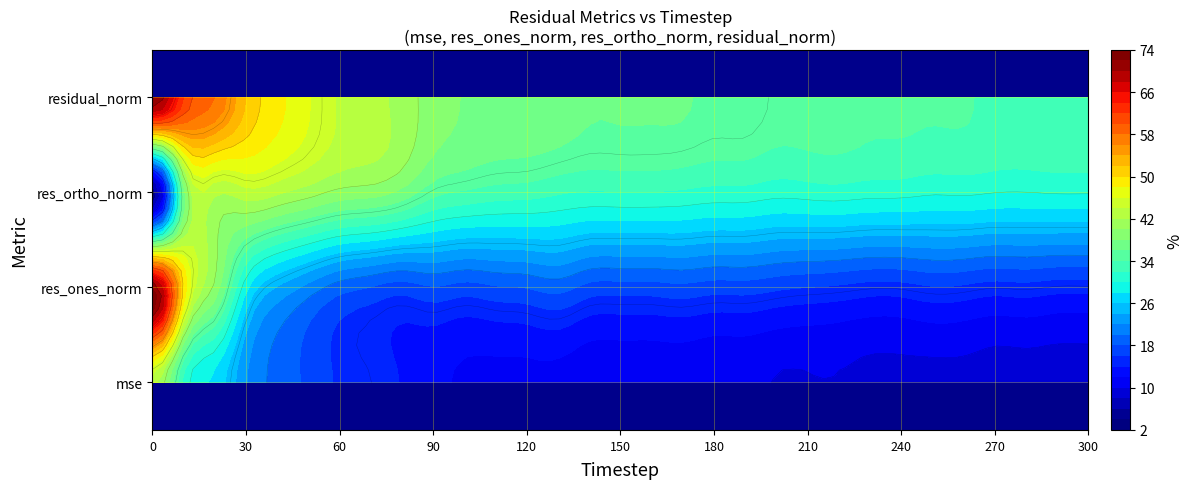

List the series in order of their peak value, lowest first.

mse, res_ortho_norm, res_ones_norm, residual_norm